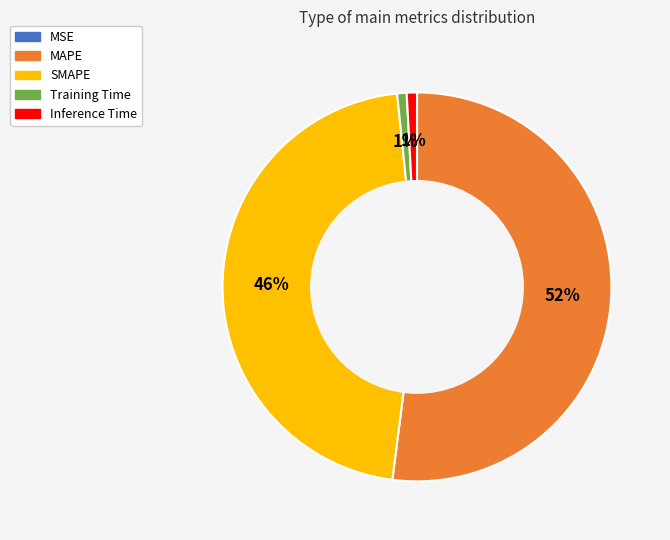

To the nearest percent, what is the combined percentage of SMAPE and MAPE?

98%